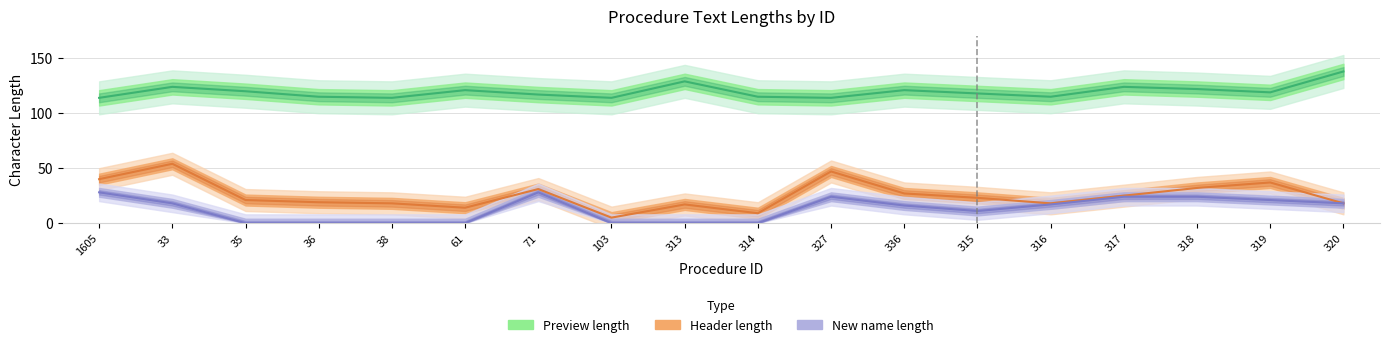

Which series has the widest spread of values?

Header length